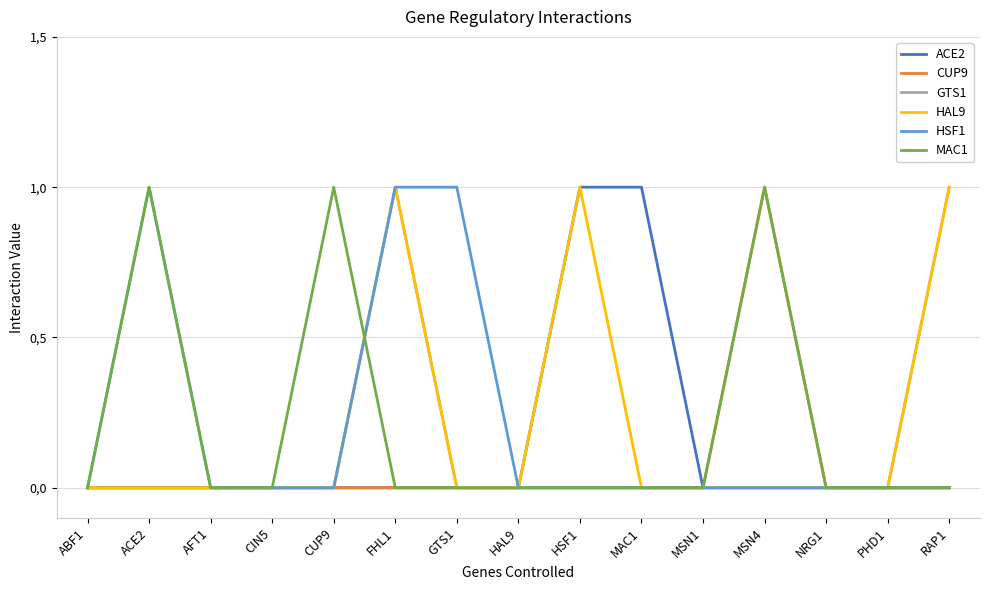

Reading right to left, transcribe all the data shown in this chart.

ACE2: 0	0	0	0	0	1	1	0	0	0	0	0	0	0	0
CUP9: 0	0	0	1	0	0	0	0	0	0	0	0	0	0	0
GTS1: 1	0	0	0	0	0	0	0	0	1	0	0	0	0	0
HAL9: 1	0	0	0	0	0	1	0	0	1	0	0	0	0	0
HSF1: 0	0	0	0	0	0	0	0	1	1	0	0	0	1	0
MAC1: 0	0	0	1	0	0	0	0	0	0	1	0	0	1	0